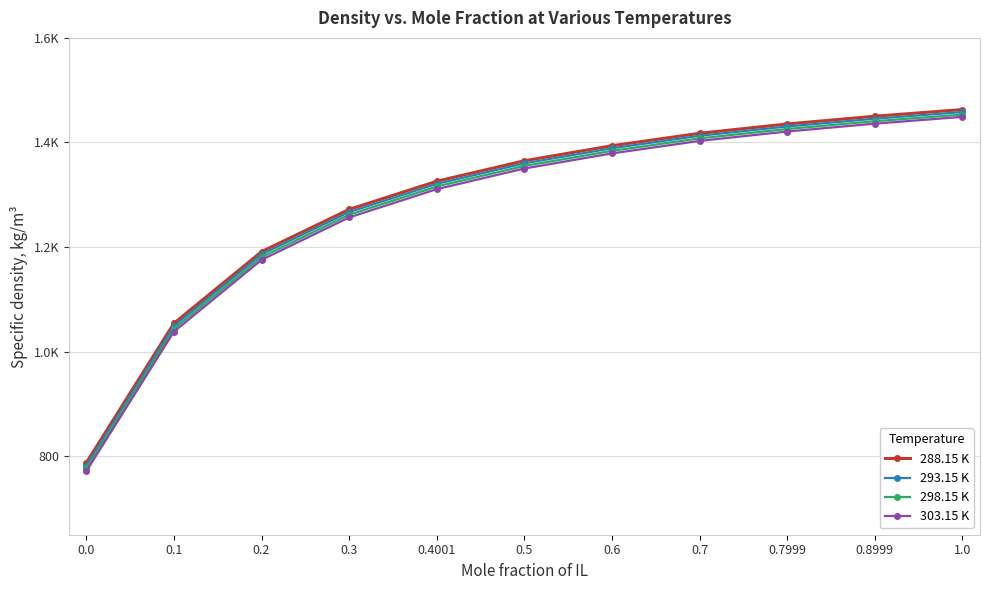

What is the sum of all 303.15 K values?

13991.0